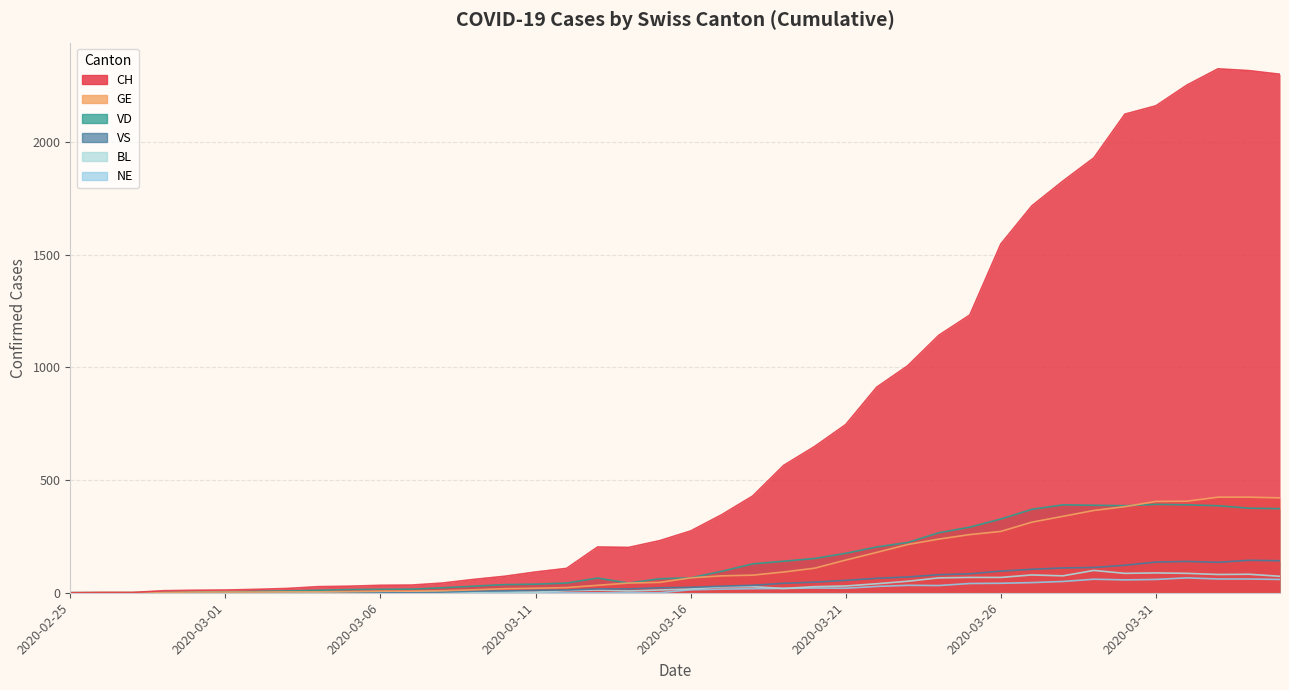

What are all the series names shown in the legend?

CH, GE, VD, VS, BL, NE